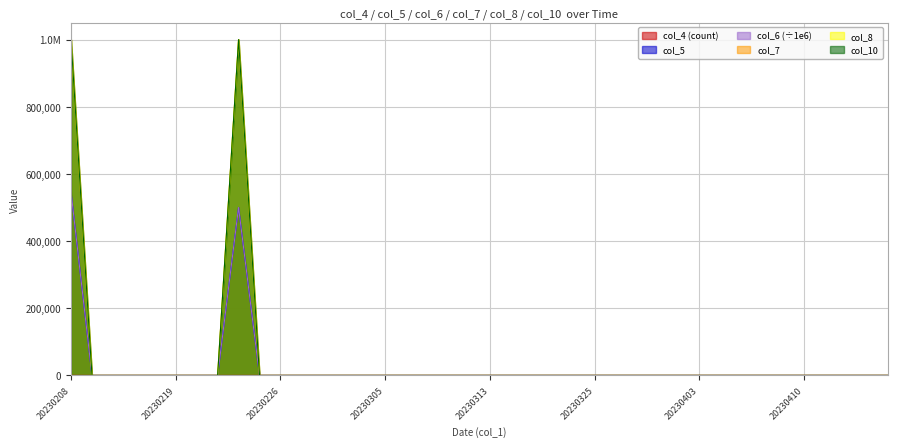

At which category is the sum across all series the highest?

20230208